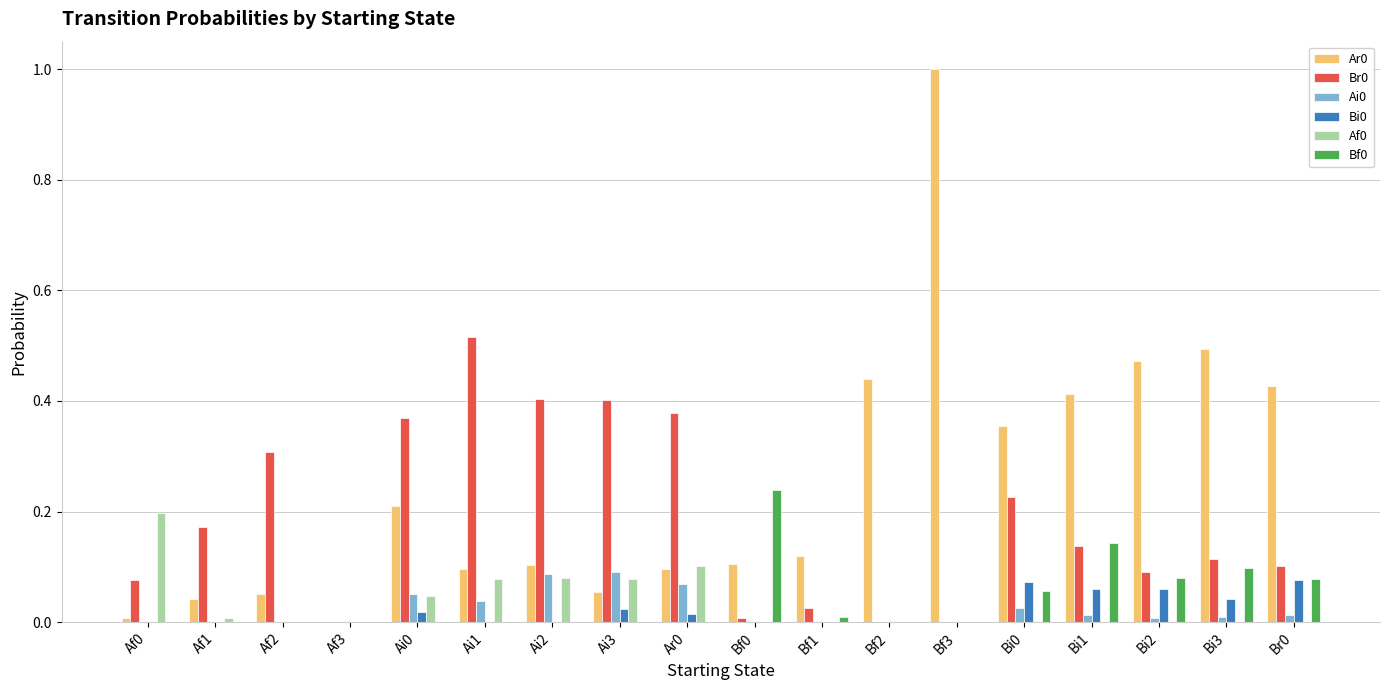

Count the number of data series in this chart.

6